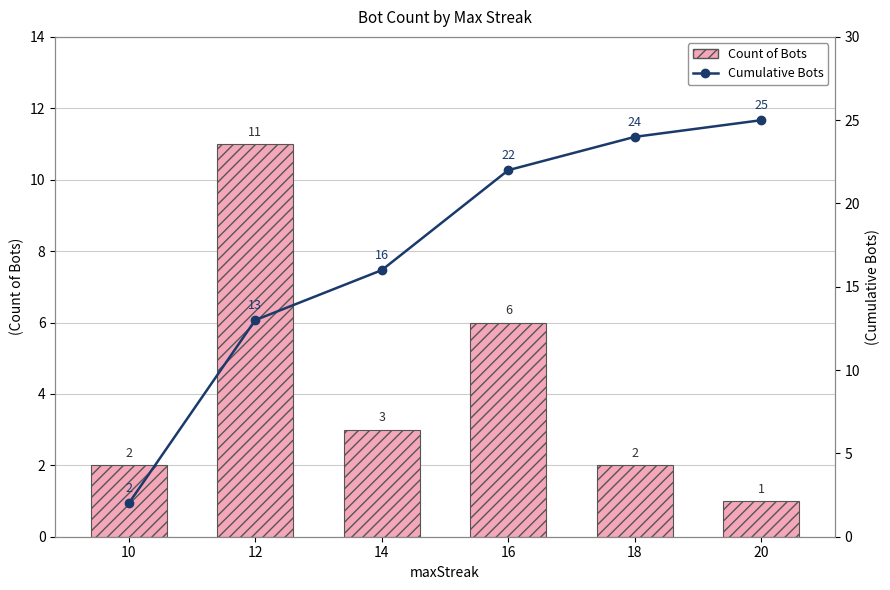

What is the difference between the maximum and minimum values in the Cumulative Bots series?

23